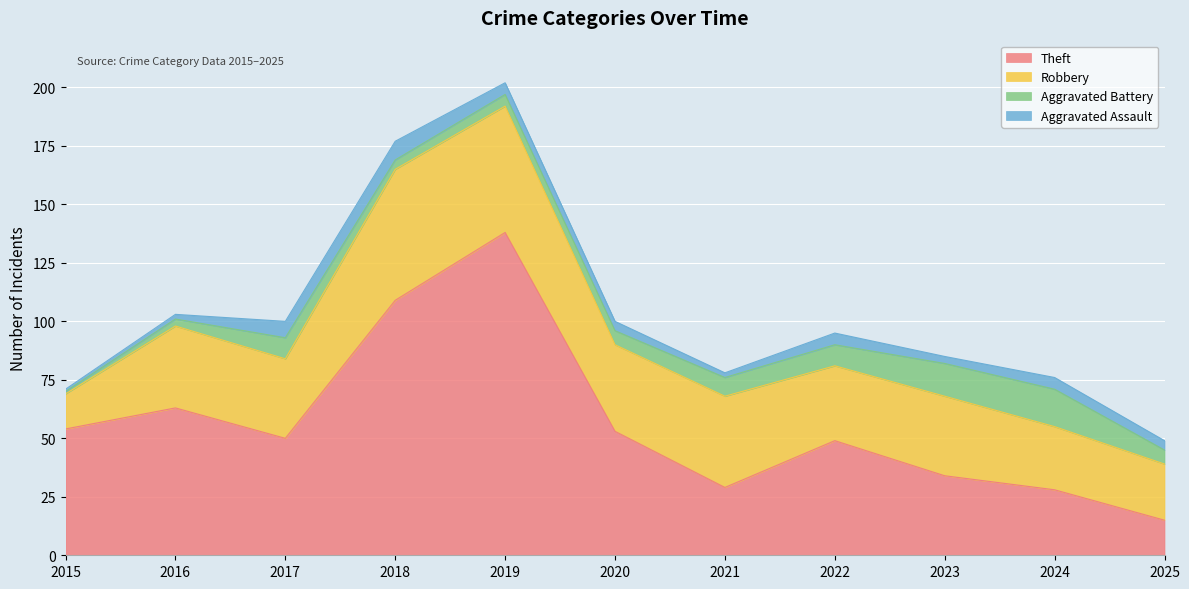

Which label corresponds to the largest value in the chart?

2019